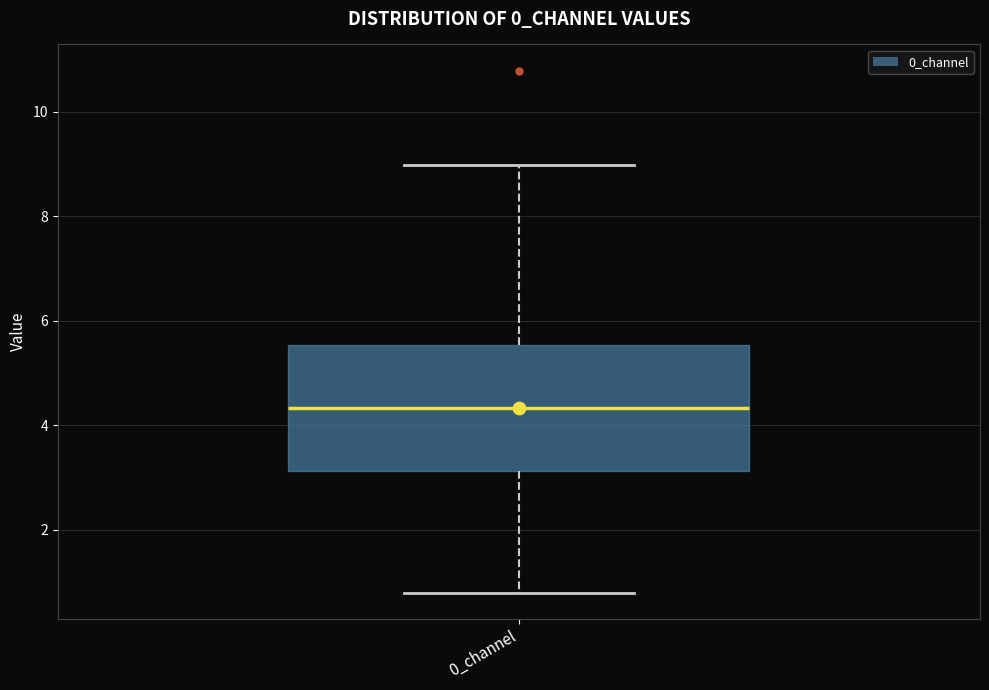

Transcribe this box plot: give where the median line is, the range the box spans, and where the two whiskers end, as read against the y-axis. The values are not printed on the chart, so give them approximately, as read against the axis.

median 4.4, box 3.2 to 5.6, whiskers 0.8 to 9.0